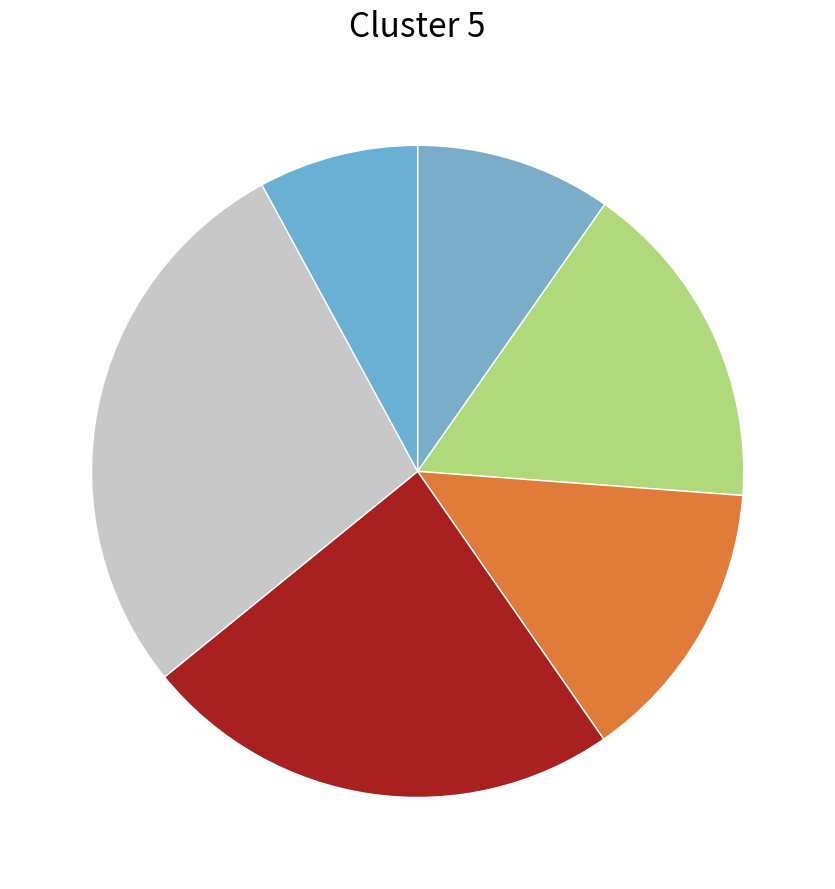

How many slices are in this pie chart?

6